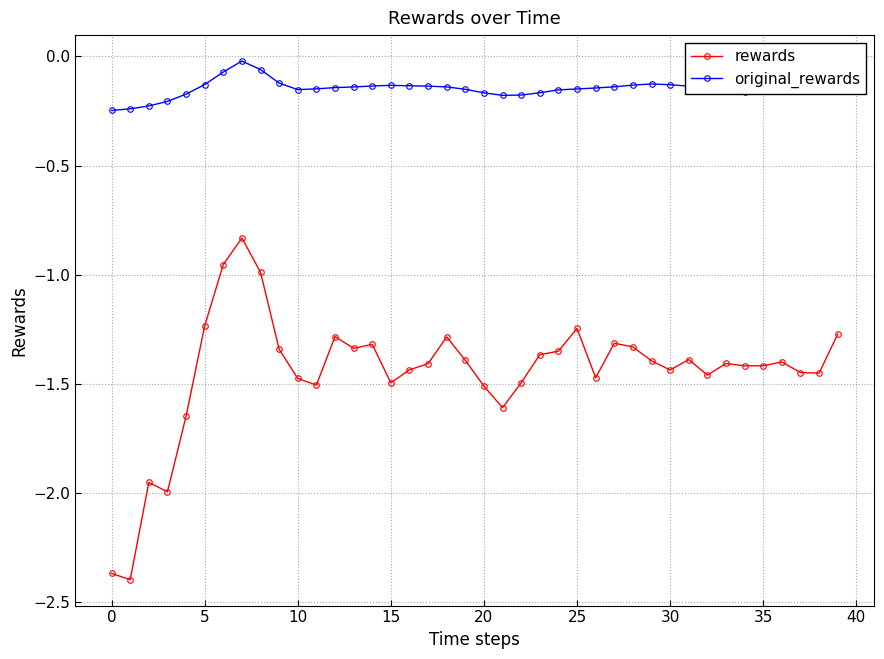

What is the sum of all rewards values?

-57.8